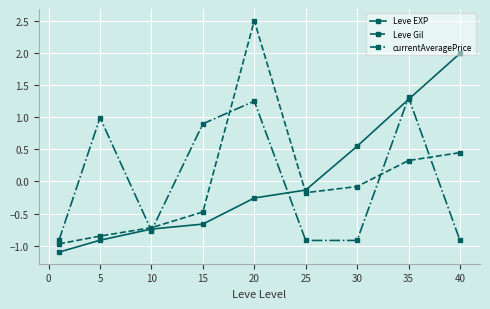

Rank the series by their maximum value, from lowest to highest.

currentAveragePrice, Leve EXP, Leve Gil